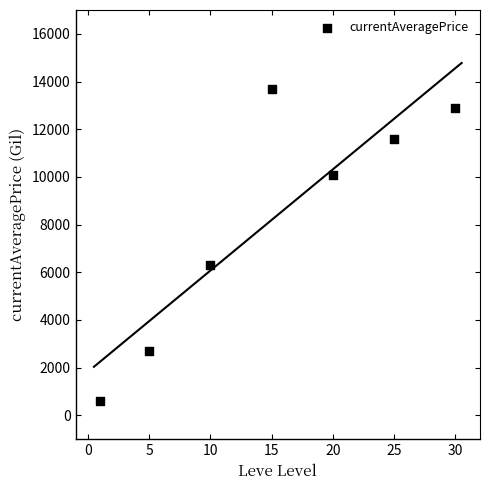

What is the range of X values (max minus min)?

29.0